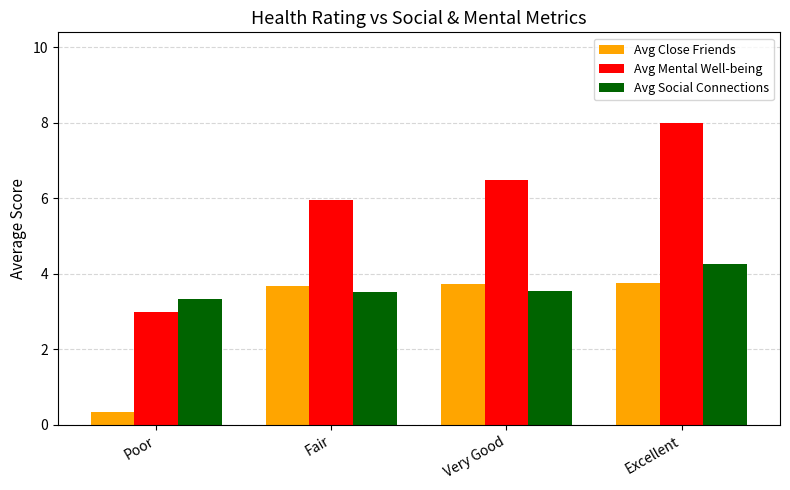

Which series has the largest range (max minus min)?

Avg Mental Well-being